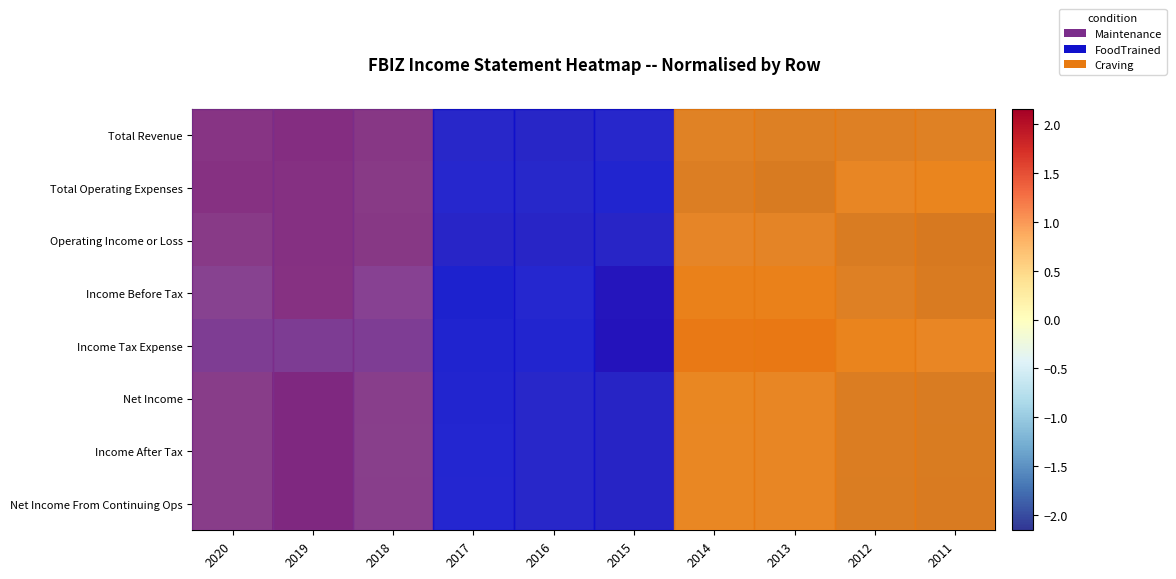

What is the sum of the Net Income From Continuing Ops values at 2011 and 2018?

-1.1